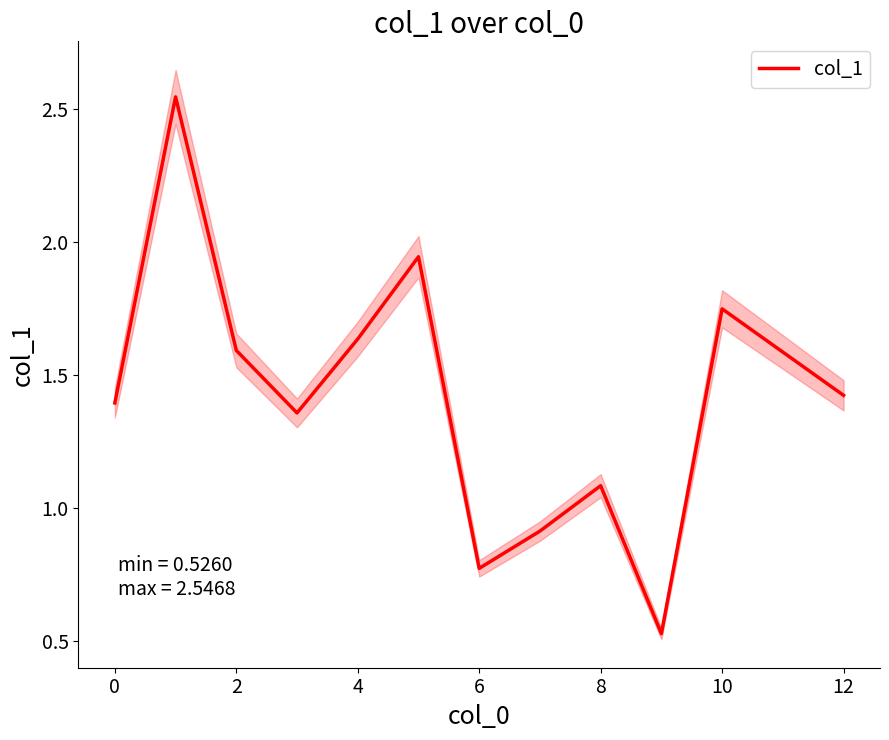

What is the sum of the values at 9 and 2?

2.1